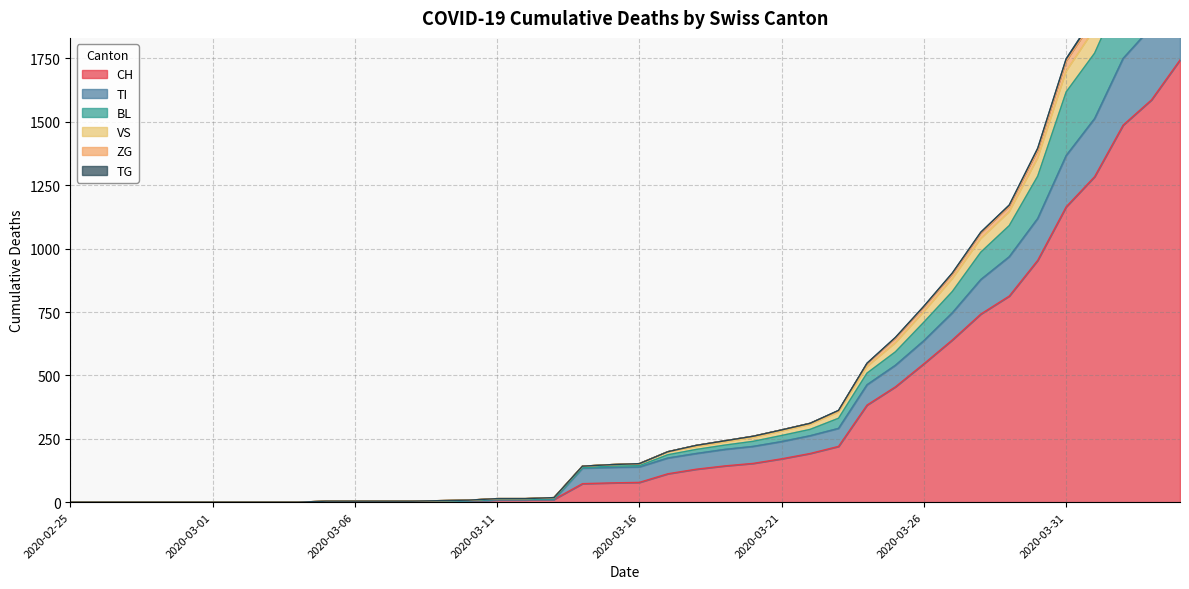

What is the sum of the CH values at 2020-03-16 and 2020-03-22?

270